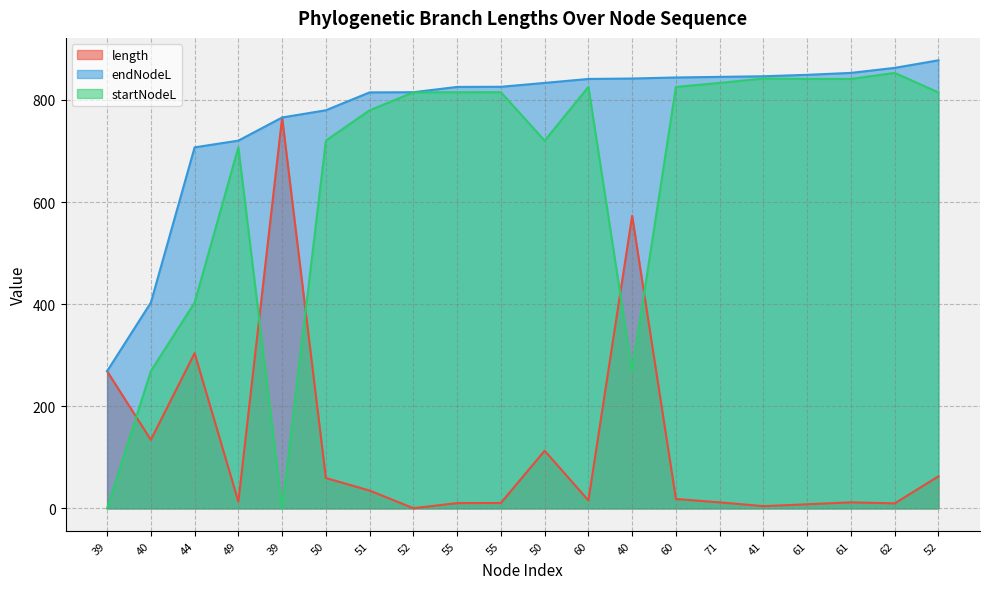

At which category is the sum across all series the highest?

52